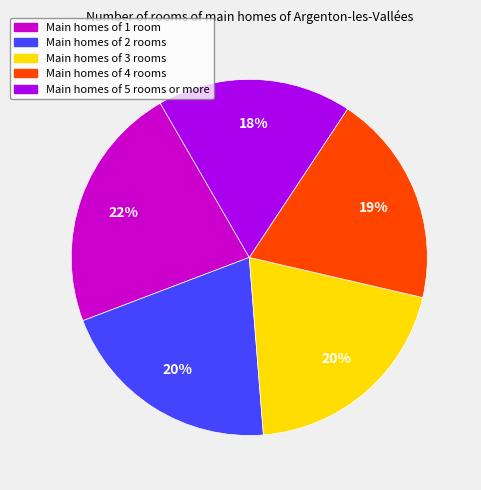

Between Main homes of 4 rooms and Main homes of 2 rooms, which is larger?

Main homes of 2 rooms